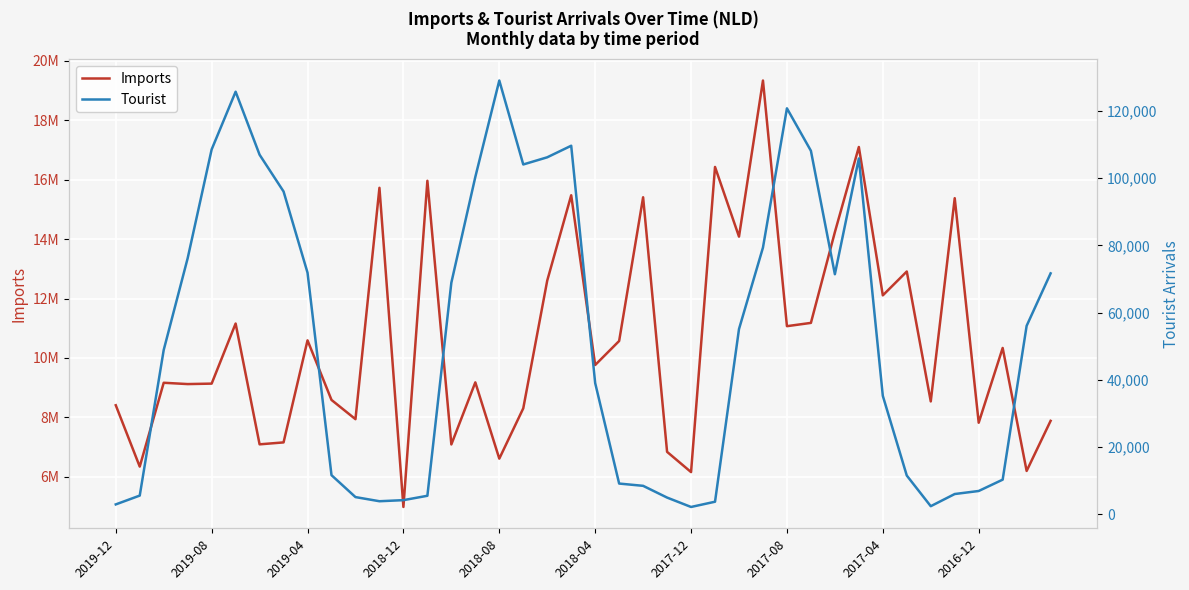

True or false: Imports and Tourist cross at least once.

False